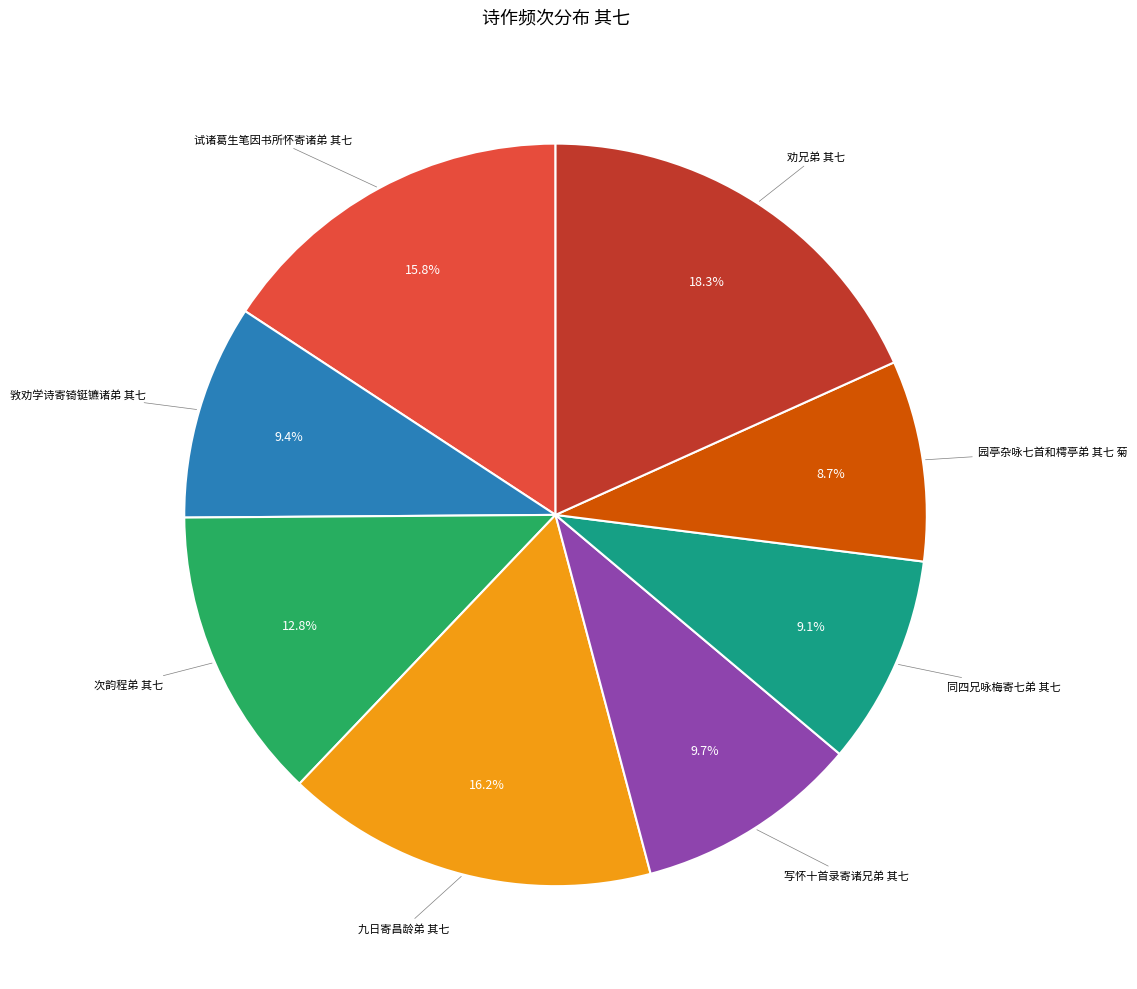

Does any single category account for the majority?

No